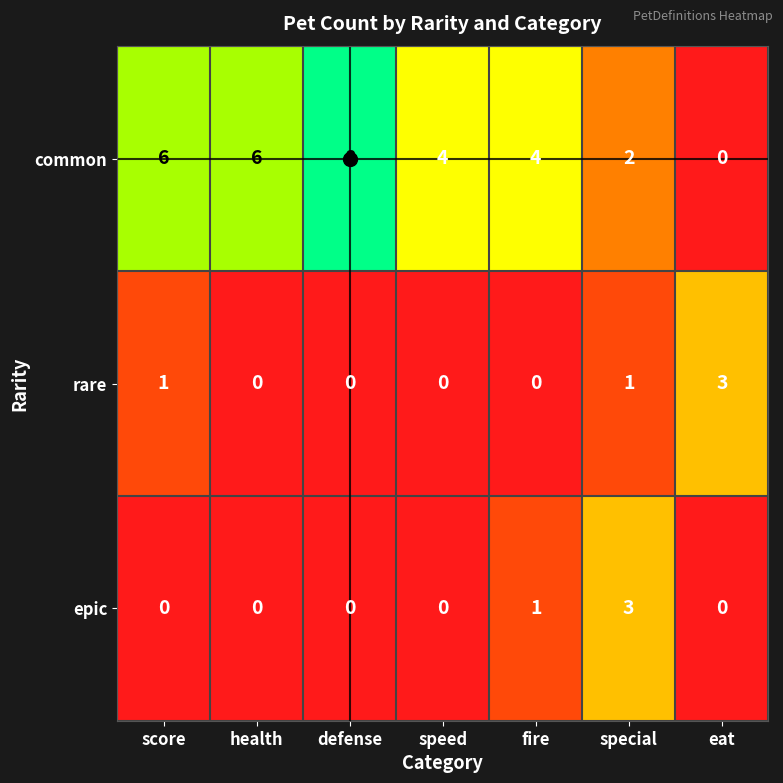

Where is epic nearest to the value 1?

fire